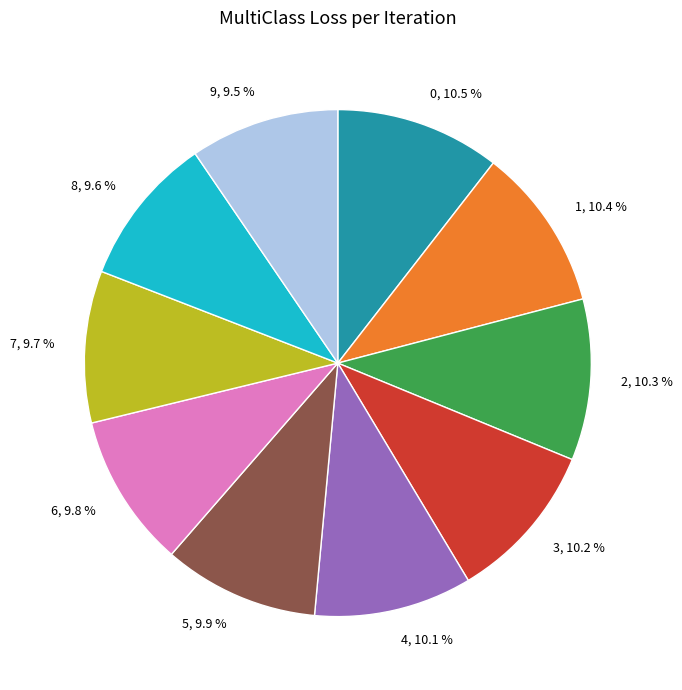

How many slices are in this pie chart?

10